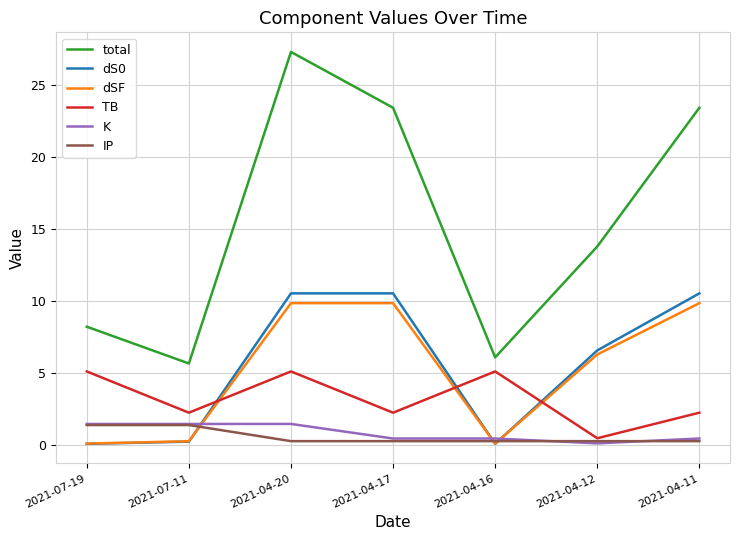

What is the total value across all series at 2021-04-12?

27.6